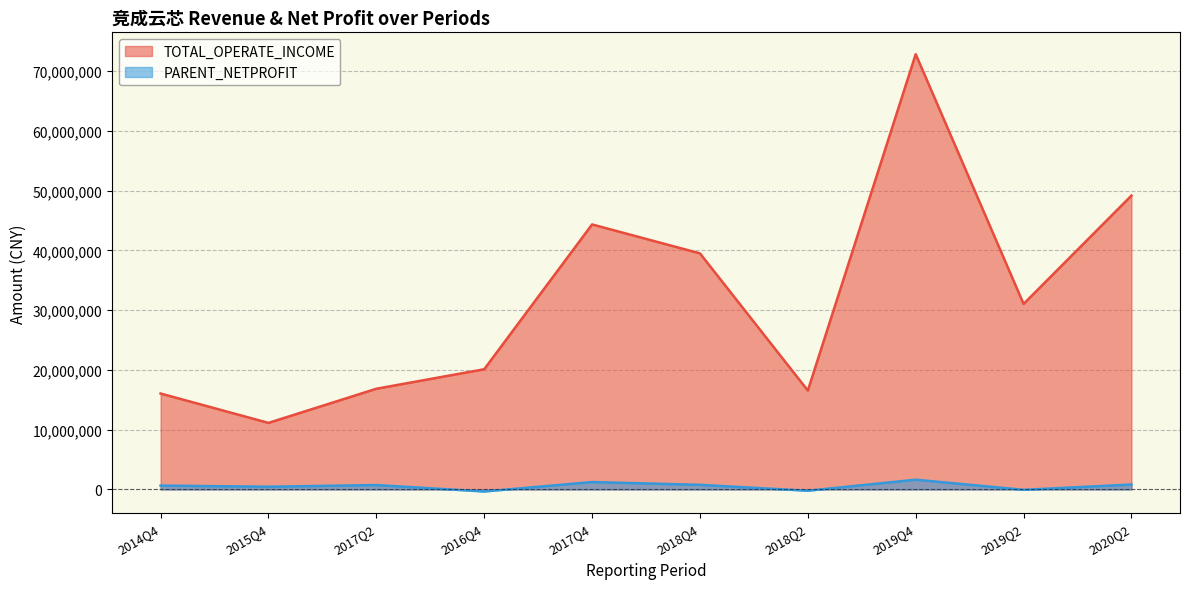

What is the sum of the PARENT_NETPROFIT values at 2016Q4 and 2018Q2?

-554263.0